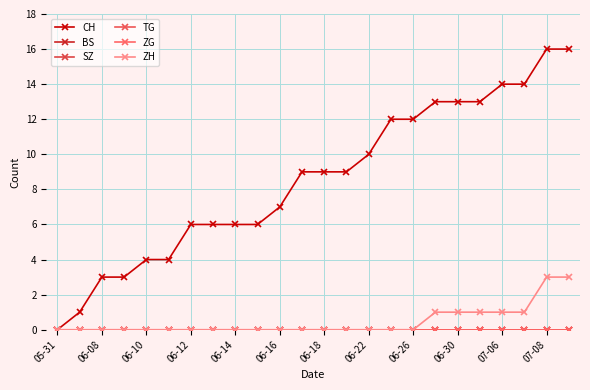

Which category has the highest value in the SZ series?

05-31